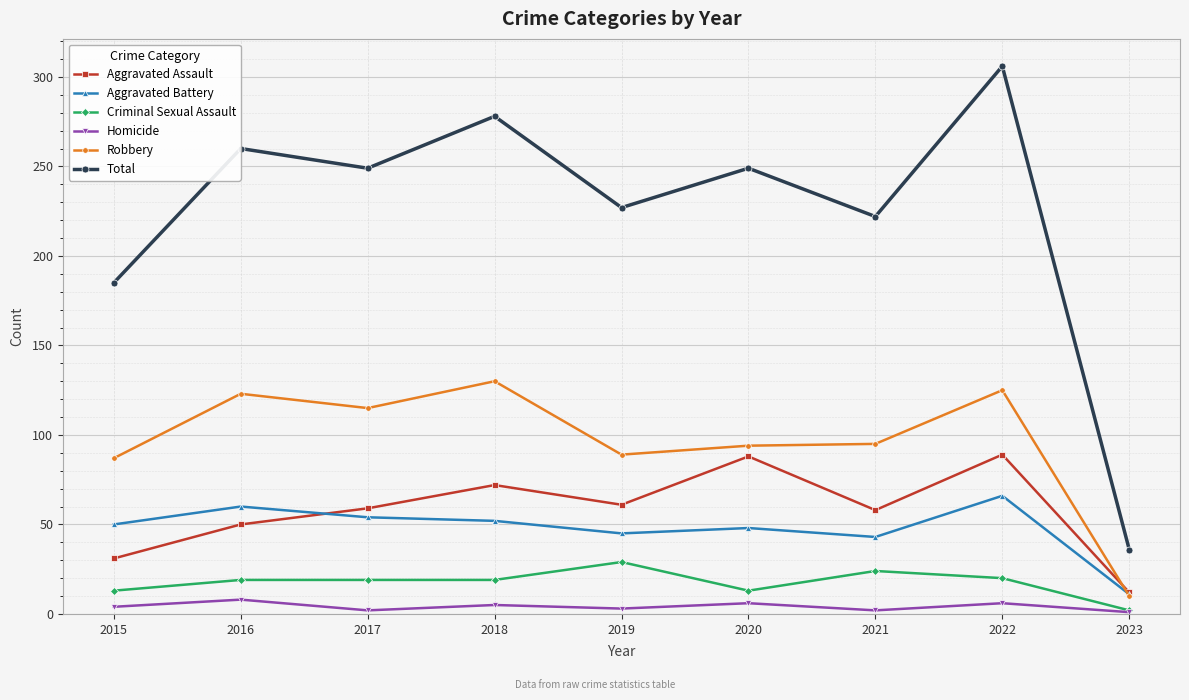

What are all the series names shown in the legend?

Aggravated Assault, Aggravated Battery, Criminal Sexual Assault, Homicide, Robbery, Total